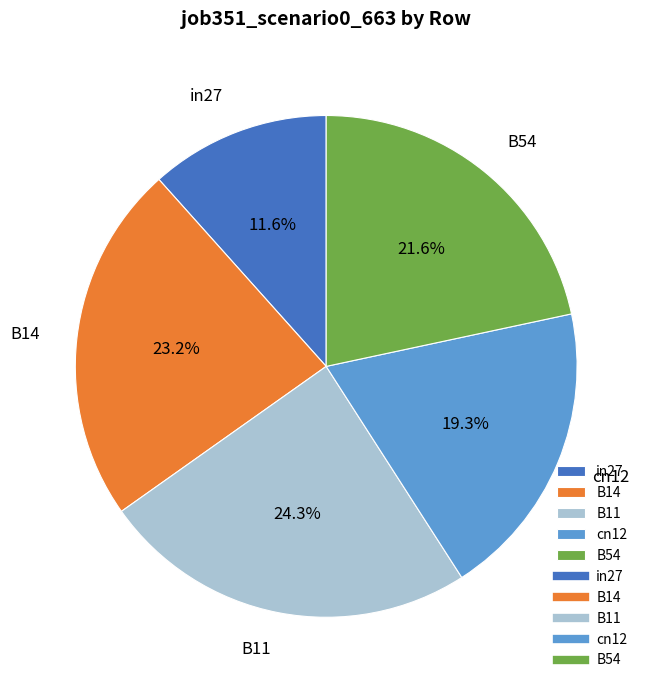

Does cn12 represent more than half of the total?

No